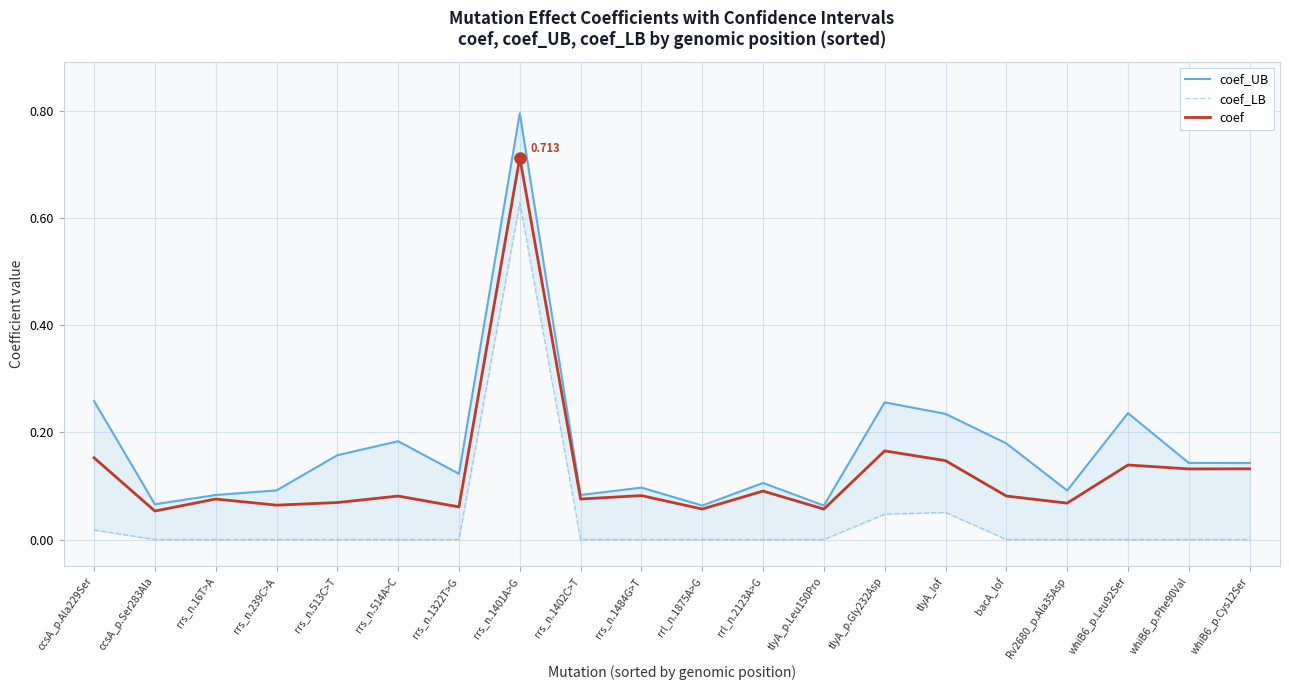

What position from the right is rrs_n.1402C>T?

12